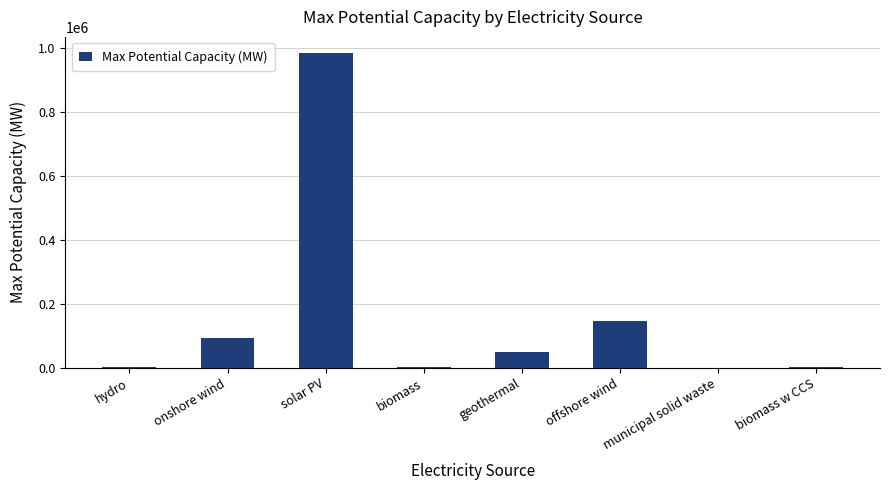

True or false: the data shows 91647.0 at onshore wind.

True